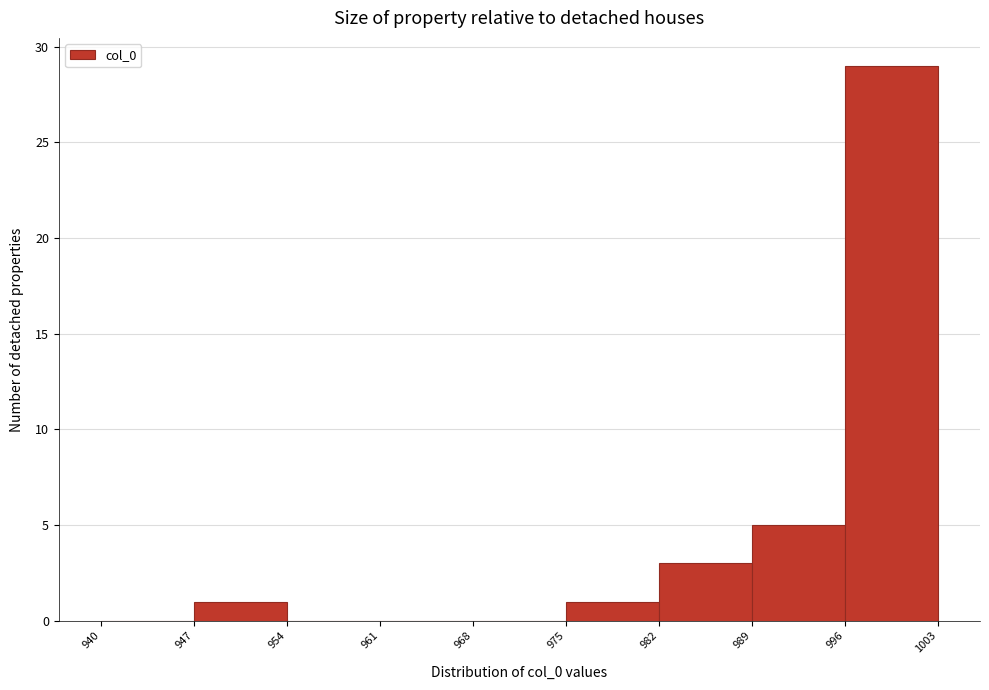

Reading left to right, list every bar in this chart as the range it spans on the x-axis followed by its height. The values are not printed on the chart, so give them approximately, as read against the axis.

940 to 947: 0
947 to 954: 1
954 to 961: 0
961 to 968: 0
968 to 975: 0
975 to 982: 1
982 to 989: 3
989 to 996: 5
996 to 1003: 29